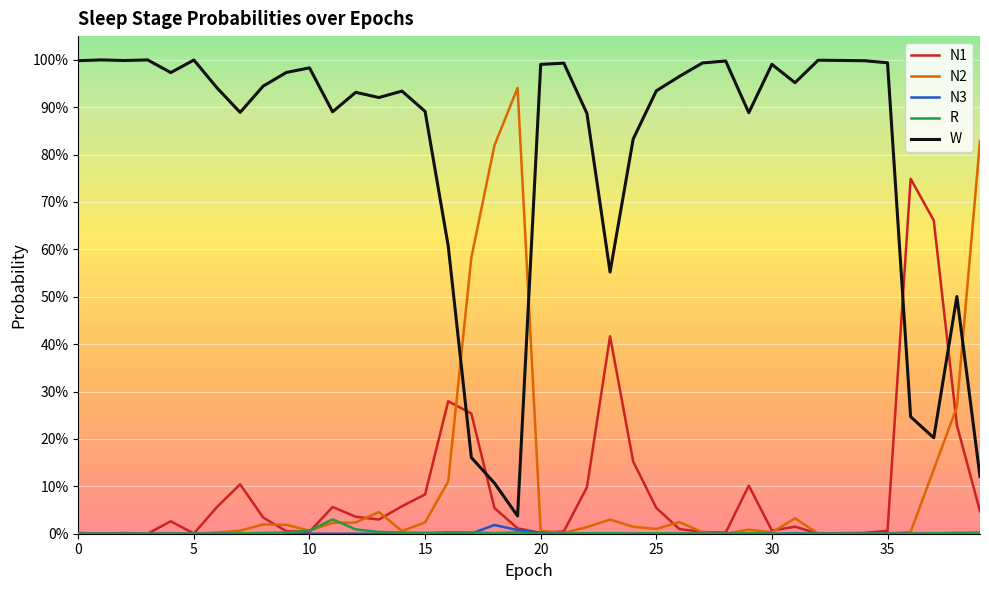

Does the chart have visible grid lines?

Yes